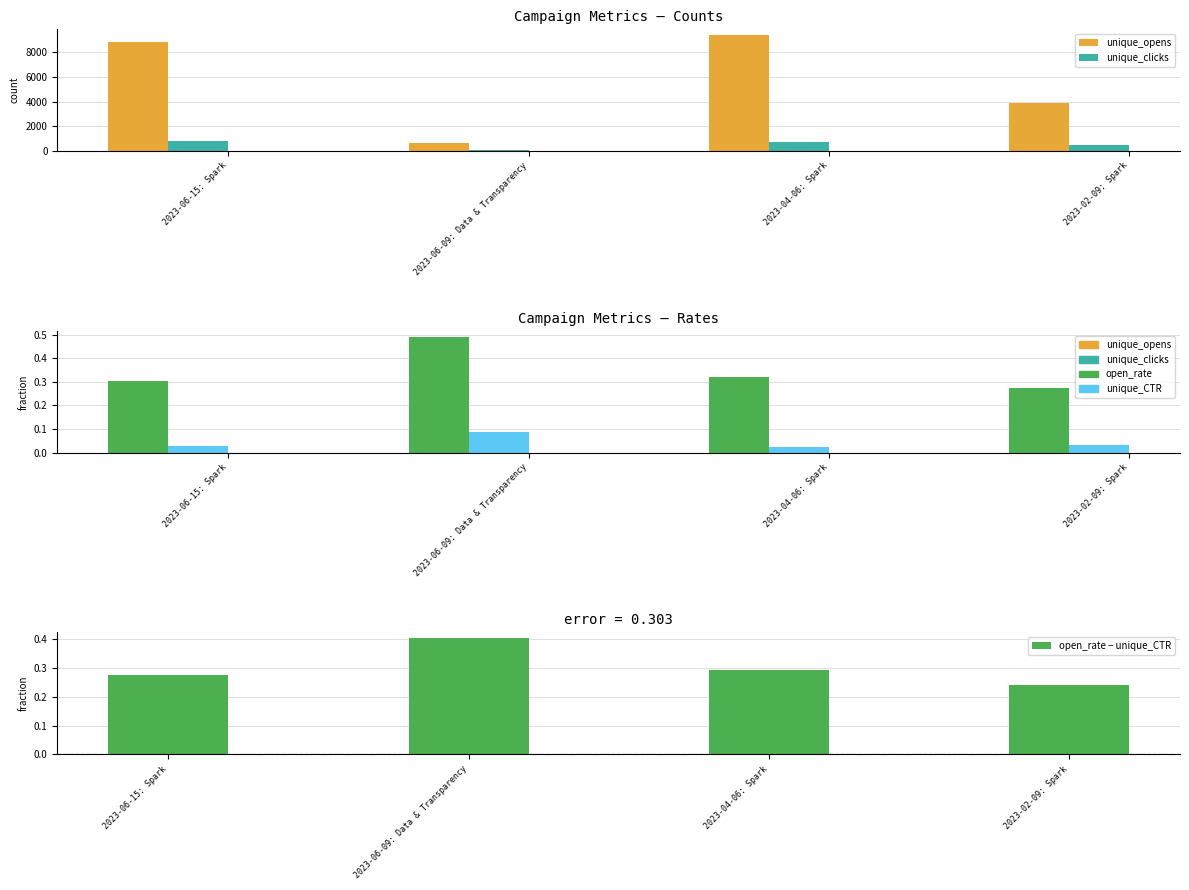

True or false: unique_clicks has a value of 472.0 at 2023-02-09: Spark.

True